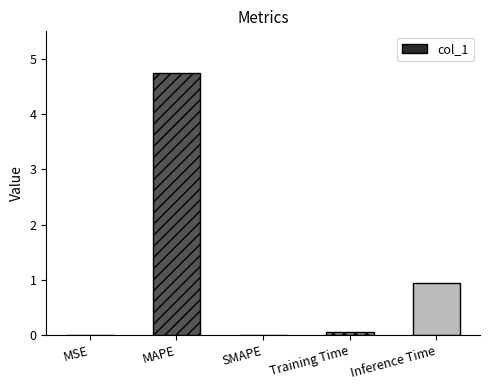

Count the number of data series in this chart.

1